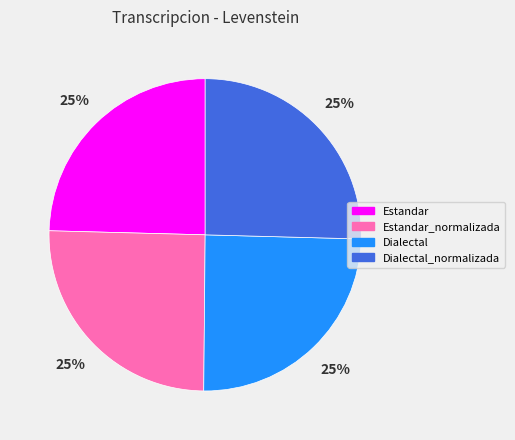

How many segments does this pie chart have?

4